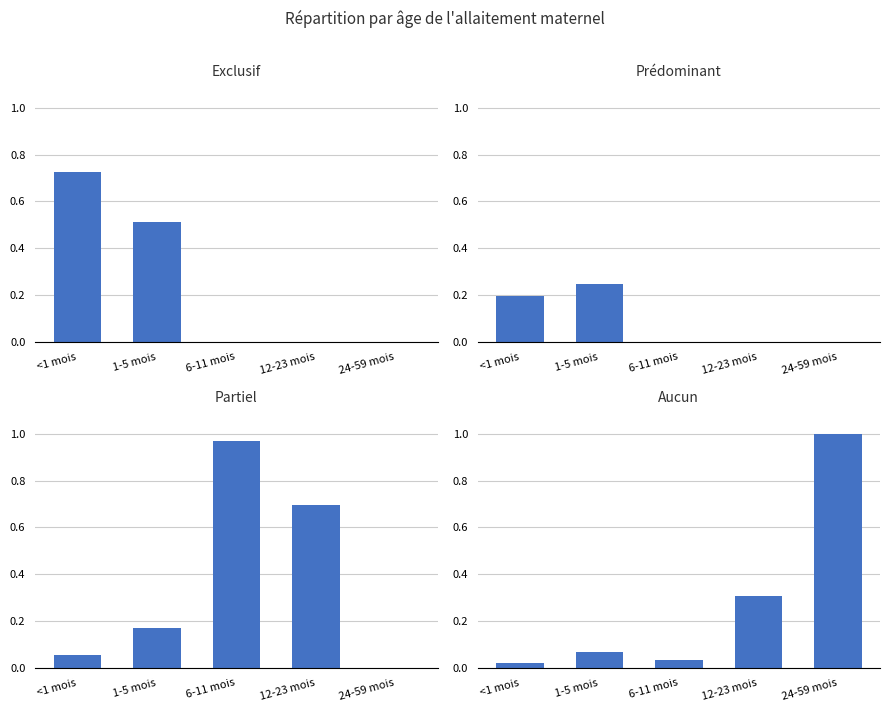

What are all the series names shown in the legend?

Exclusif, Prédominant, Partiel, Aucun